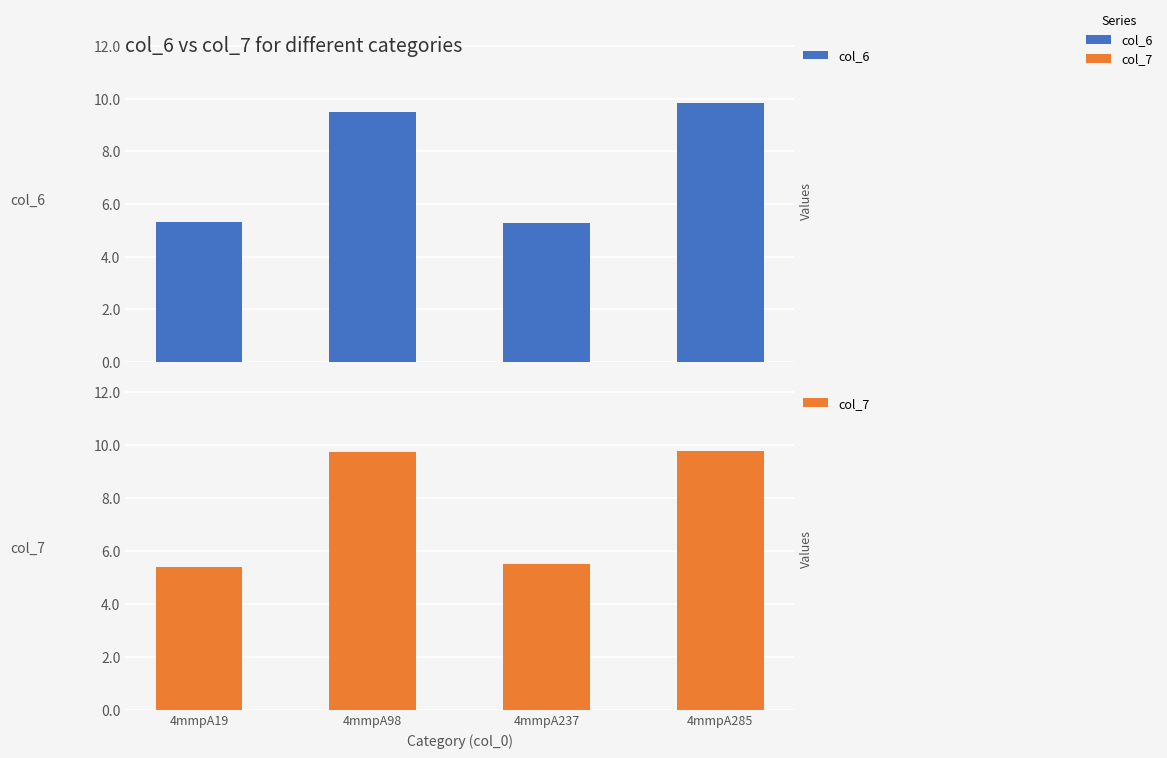

Which series has the largest range (max minus min)?

col_6